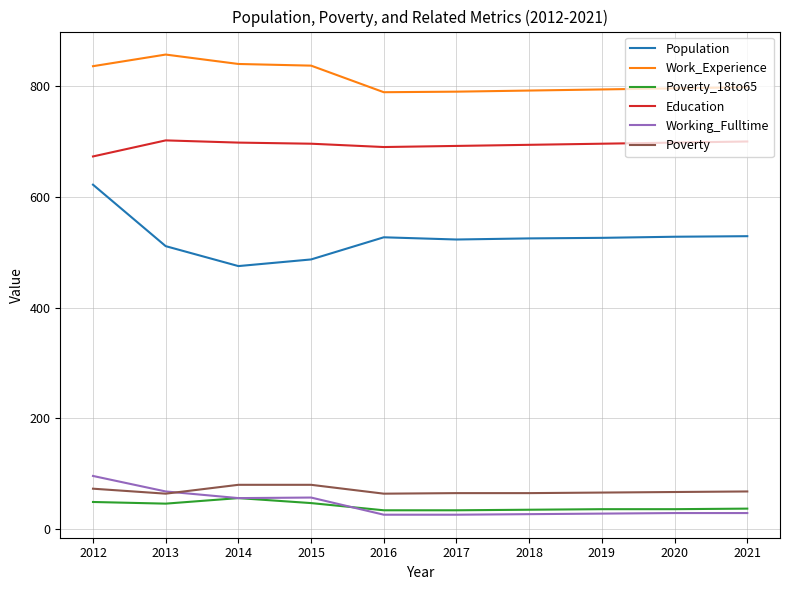

What is the difference between the second highest and minimum values in the Poverty series?

16